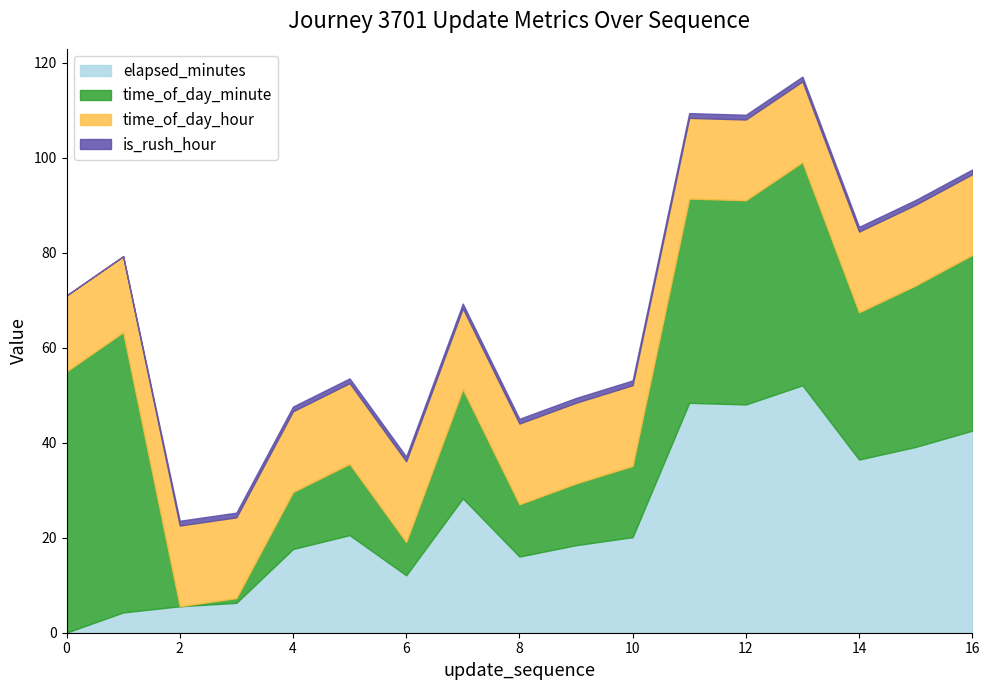

Rank the series at 2 from lowest to highest value.

time_of_day_minute, is_rush_hour, elapsed_minutes, time_of_day_hour